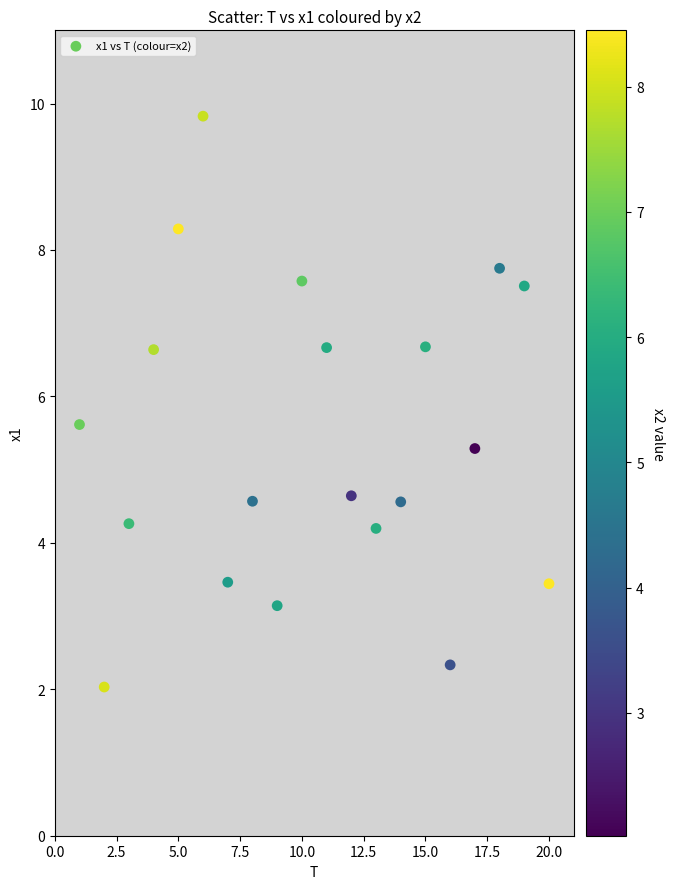

What is the range of Y values (max minus min)?

7.8